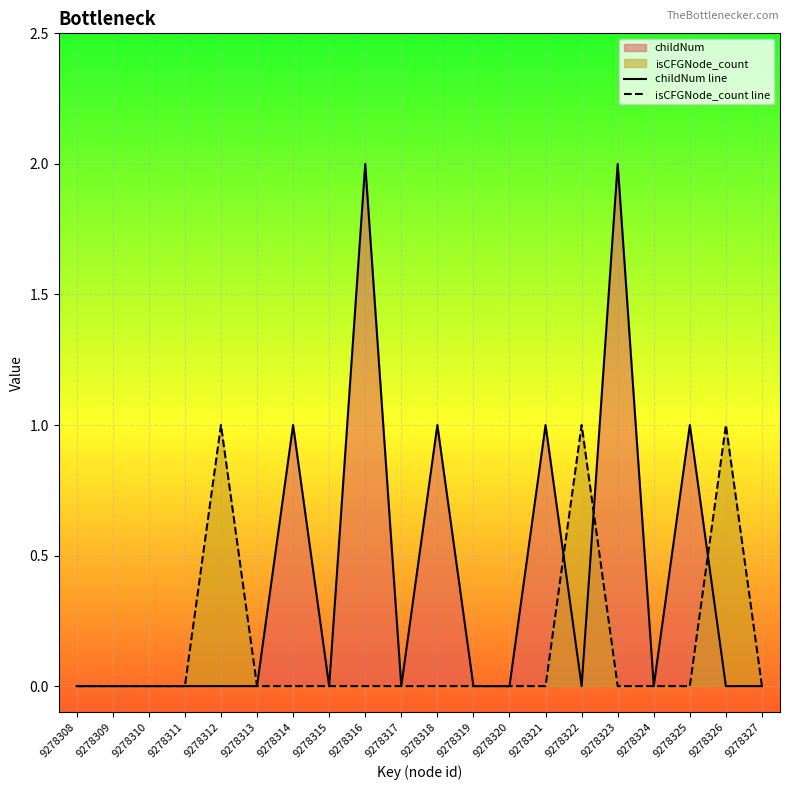

How many lines are shown in the chart?

2